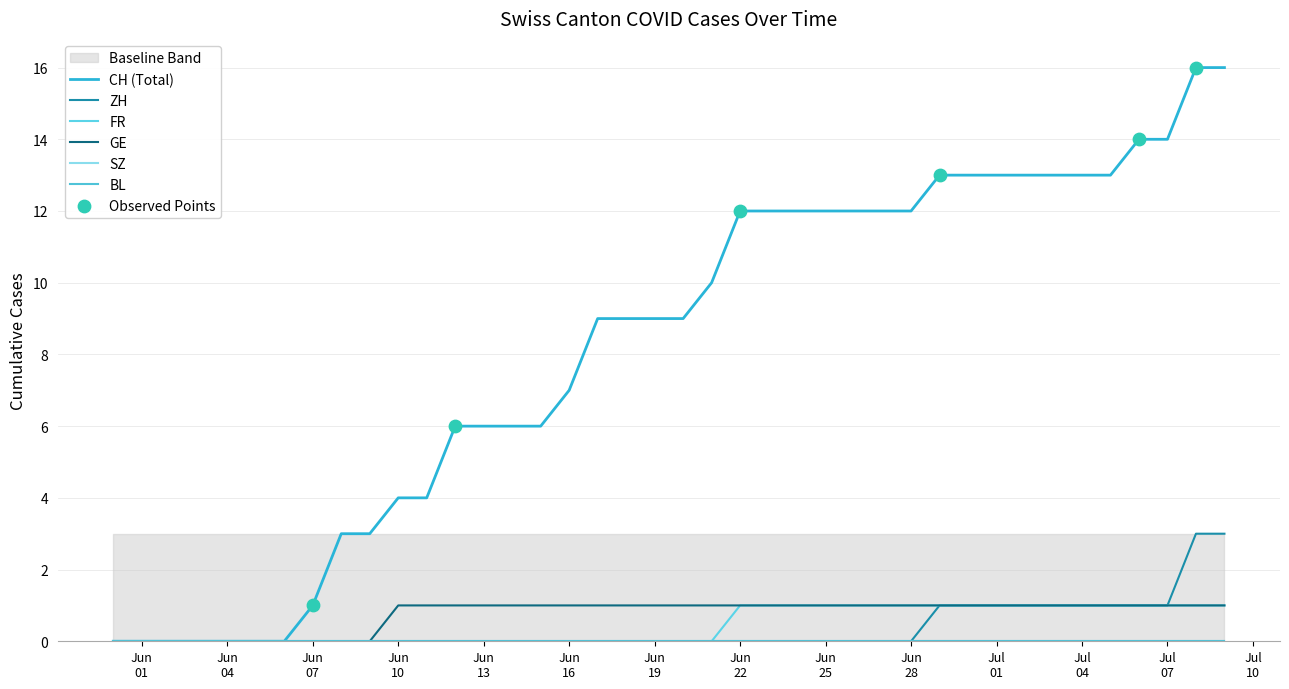

Which series reaches the maximum Y coordinate?

CH